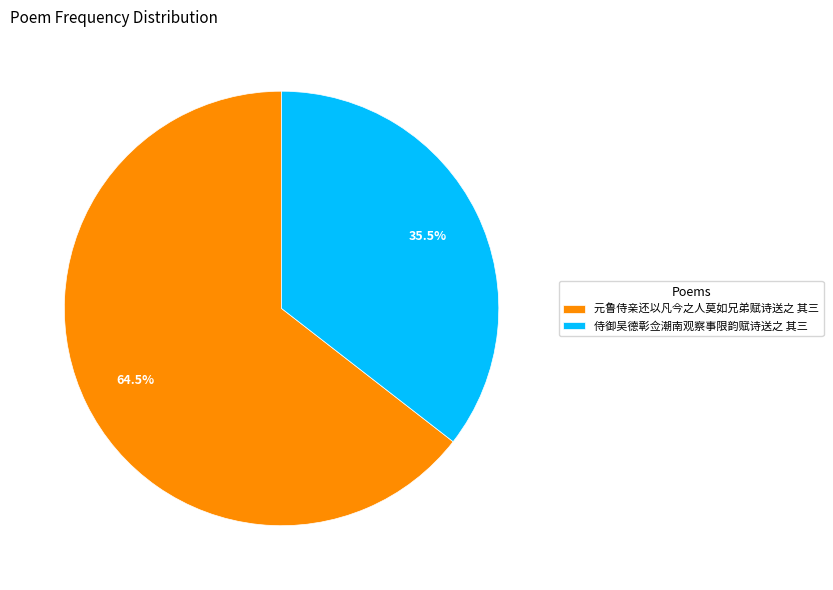

Is the sum of 元鲁侍亲还以凡今之人莫如兄弟赋诗送之 其三 and 侍御吴德彰佥潮南观察事限韵赋诗送之 其三 greater than half?

Yes